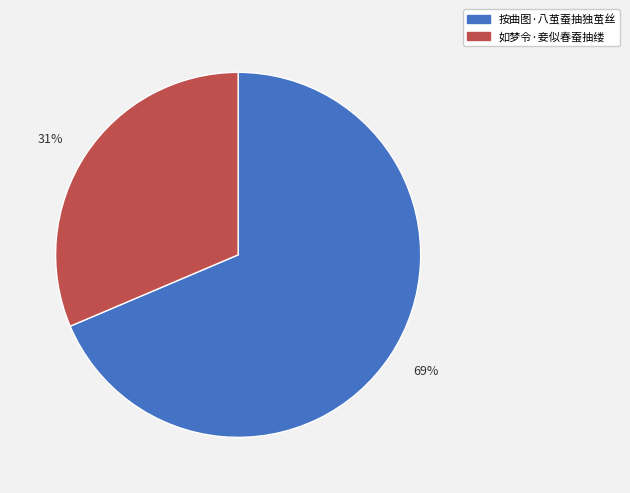

Is there any slice that represents more than half of the pie?

Yes